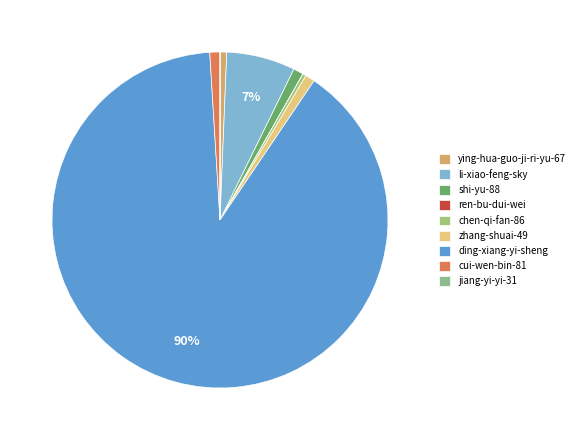

Combined, do li-xiao-feng-sky and ding-xiang-yi-sheng account for over 50%?

Yes